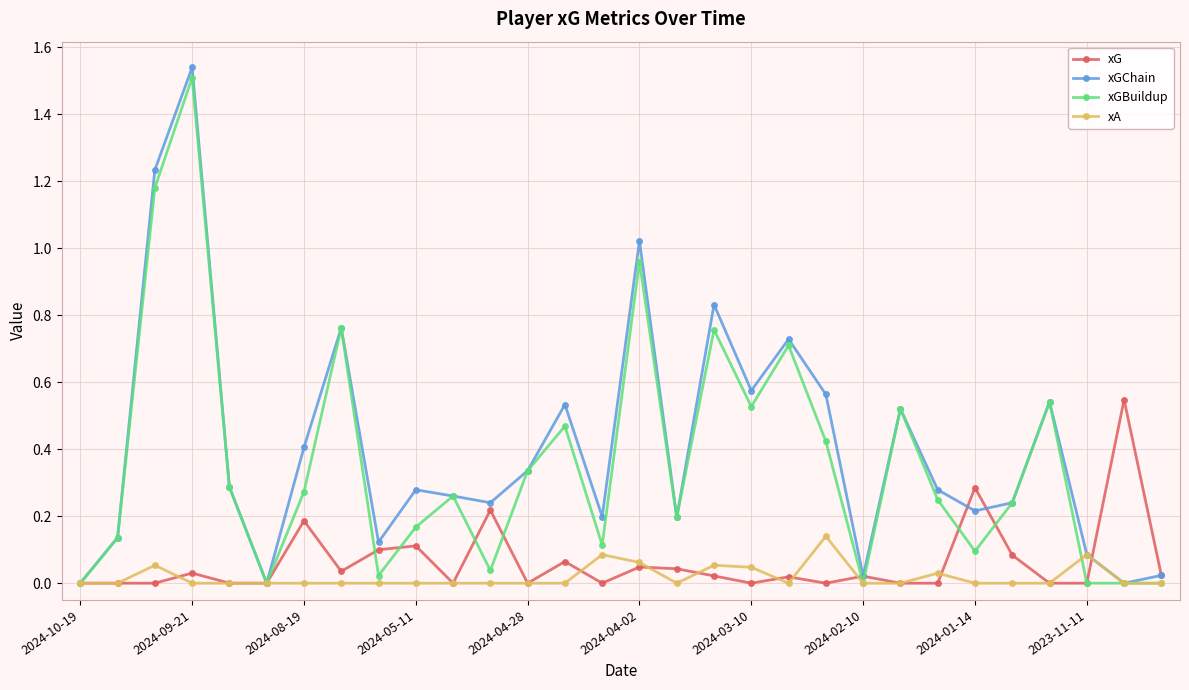

In xGChain, how many points are higher than both neighbors (excluding endpoints)?

9